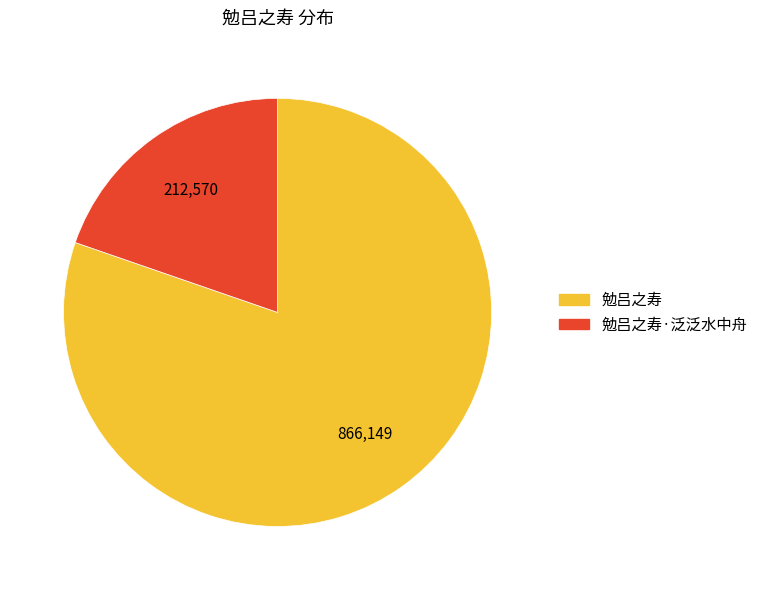

How many slices are in this pie chart?

2